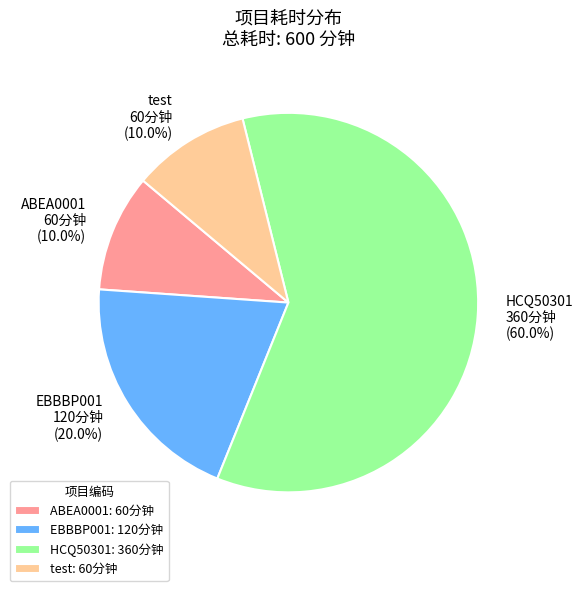

Do EBBBP001 and test together represent more than half of the pie?

No